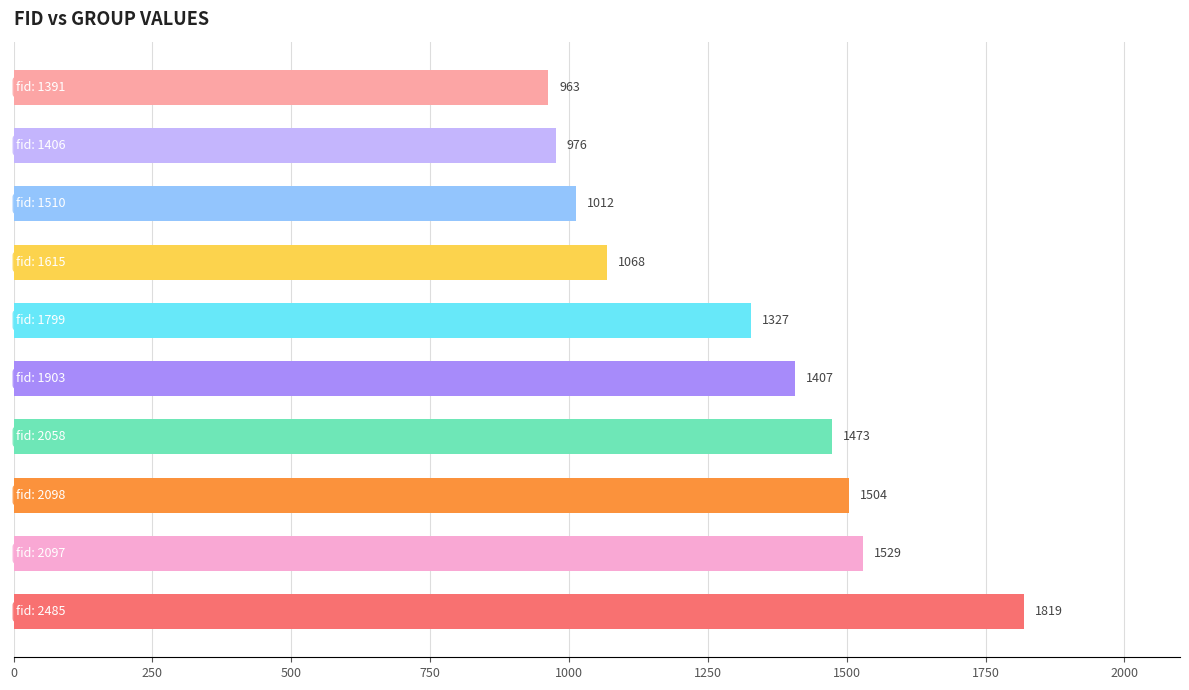

Reading bottom to top, list all the values displayed in this chart.

1819	1529	1504	1473	1407	1327	1068	1012	976	963